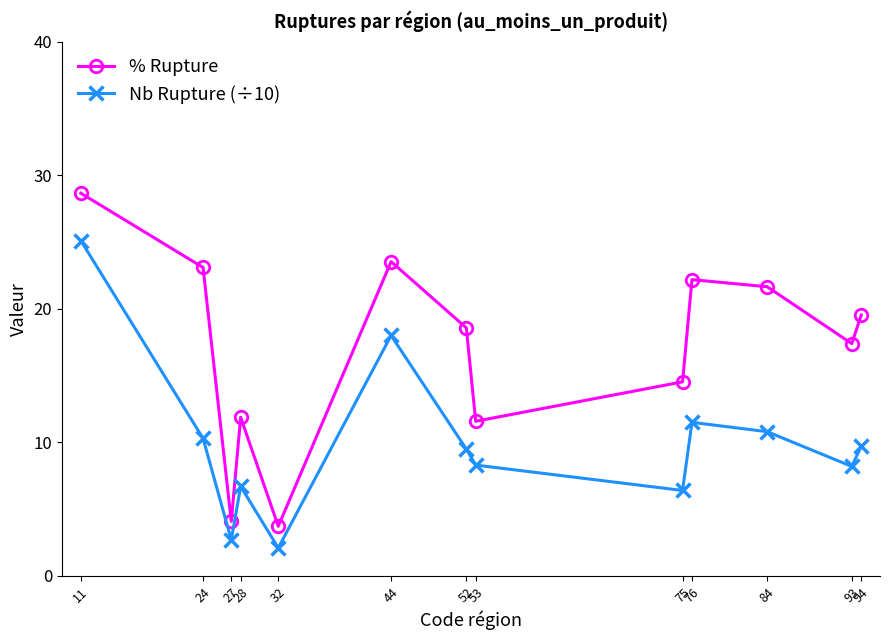

How many lines are shown in the chart?

2